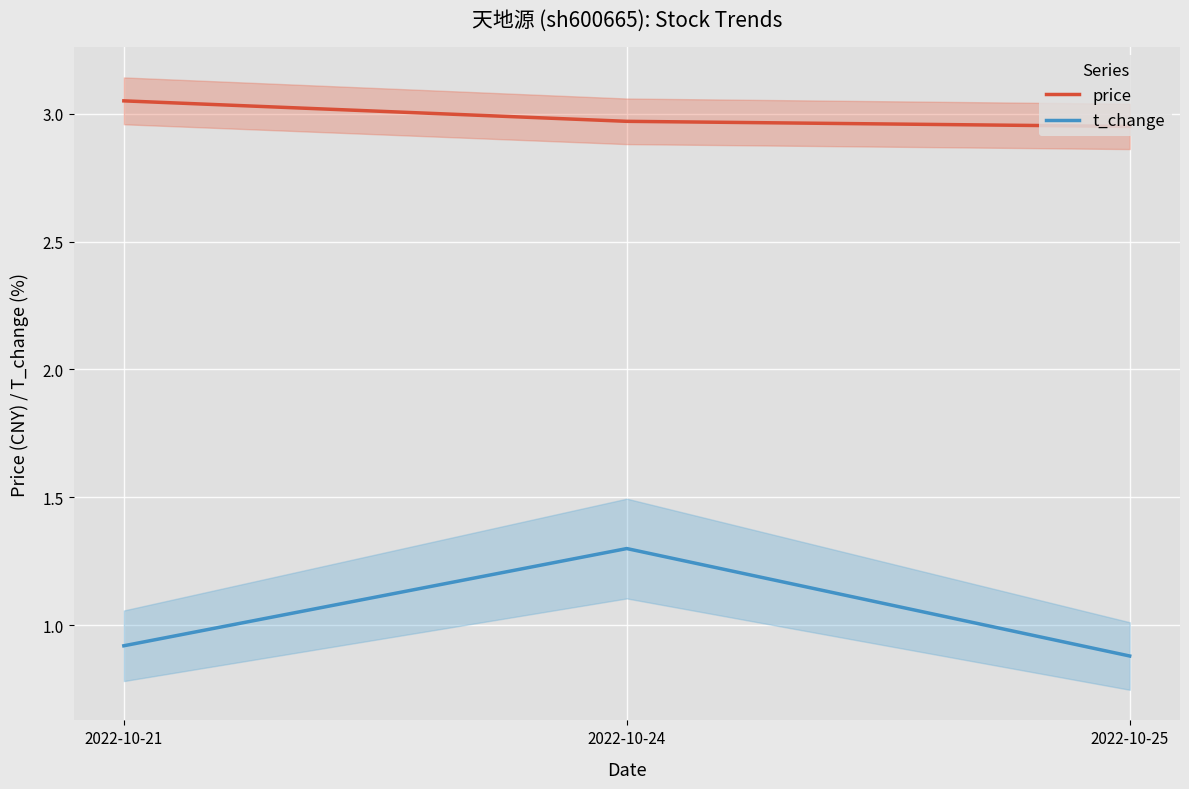

Count the price values in the range 2 to 3.

2